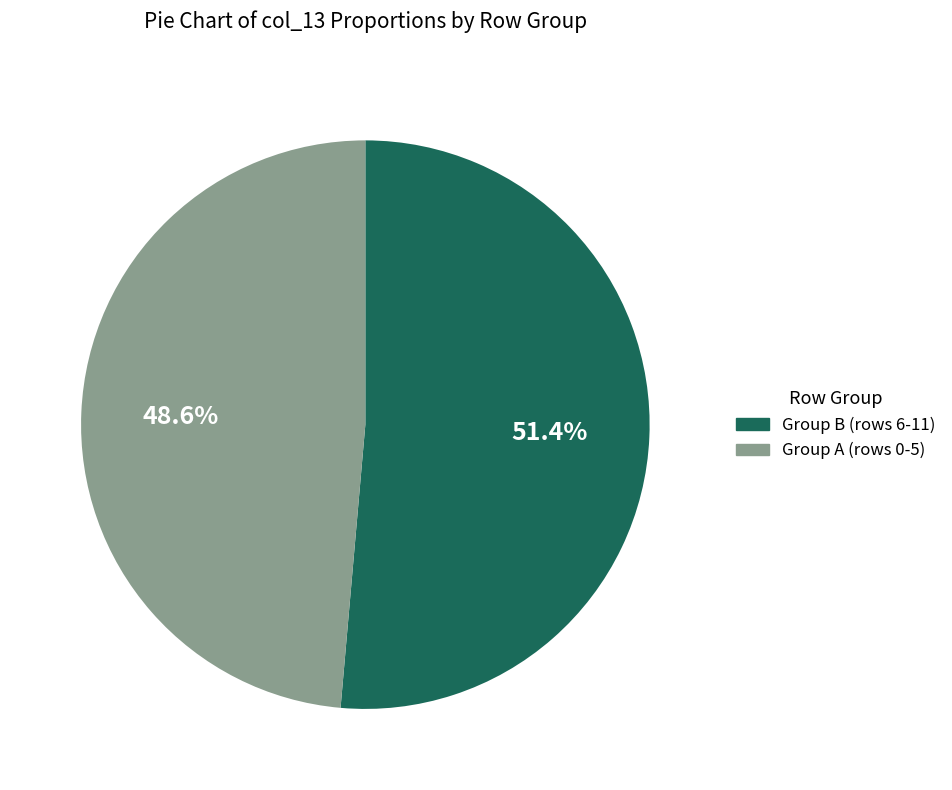

How much of the chart is everything except Group B (rows 6-11)?

48.6%